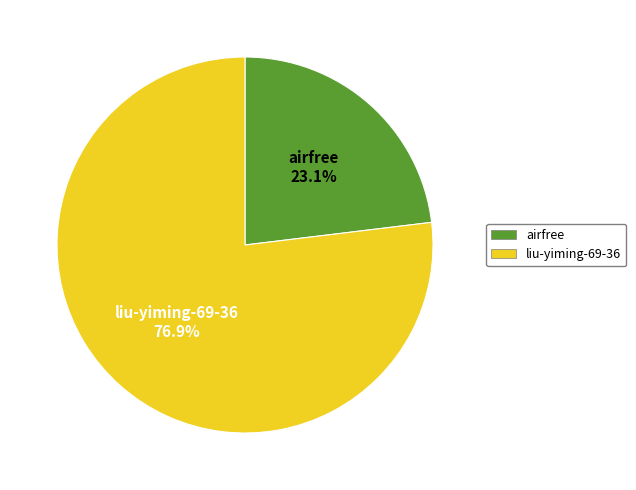

Rank the categories by value from lowest to highest.

airfree, liu-yiming-69-36